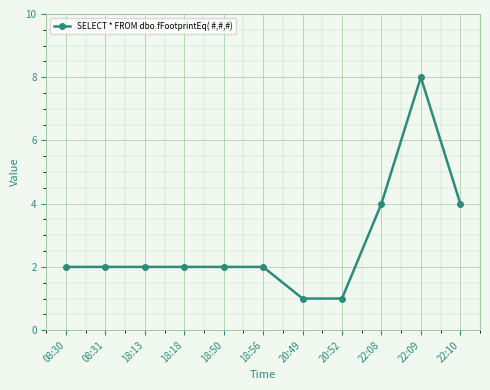

Between 20:49 and 18:56, which is larger?

18:56